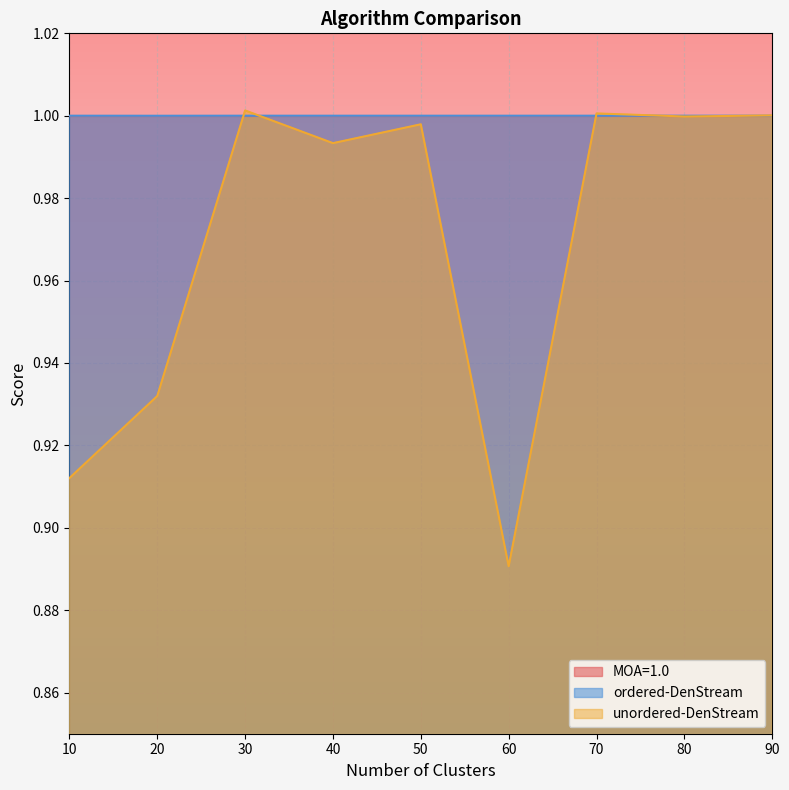

True or false: unordered-DenStream has more than 0 interior local peaks.

True